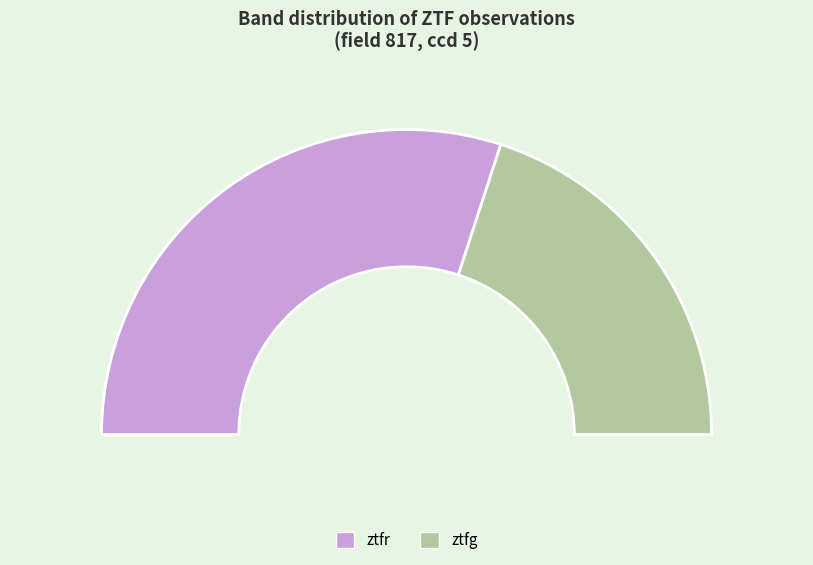

To the nearest percent, what percentage of the pie is ztfg?

40%